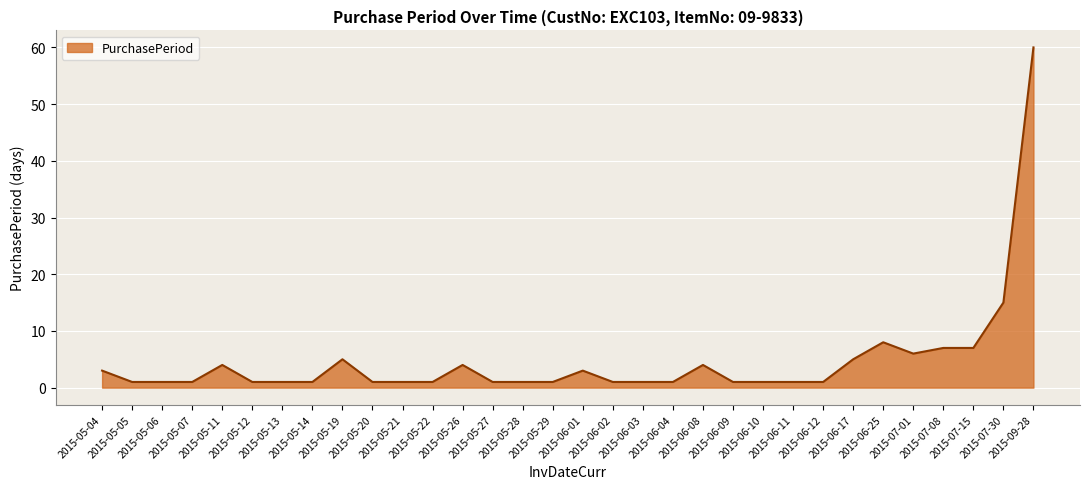

Reading left to right, transcribe all the data shown in this chart.

2015-05-04=3	2015-05-05=1	2015-05-06=1	2015-05-07=1	2015-05-11=4	2015-05-12=1	2015-05-13=1	2015-05-14=1	2015-05-19=5	2015-05-20=1	2015-05-21=1	2015-05-22=1	2015-05-26=4	2015-05-27=1	2015-05-28=1	2015-05-29=1	2015-06-01=3	2015-06-02=1	2015-06-03=1	2015-06-04=1	2015-06-08=4	2015-06-09=1	2015-06-10=1	2015-06-11=1	2015-06-12=1	2015-06-17=5	2015-06-25=8	2015-07-01=6	2015-07-08=7	2015-07-15=7	2015-07-30=15	2015-09-28=60